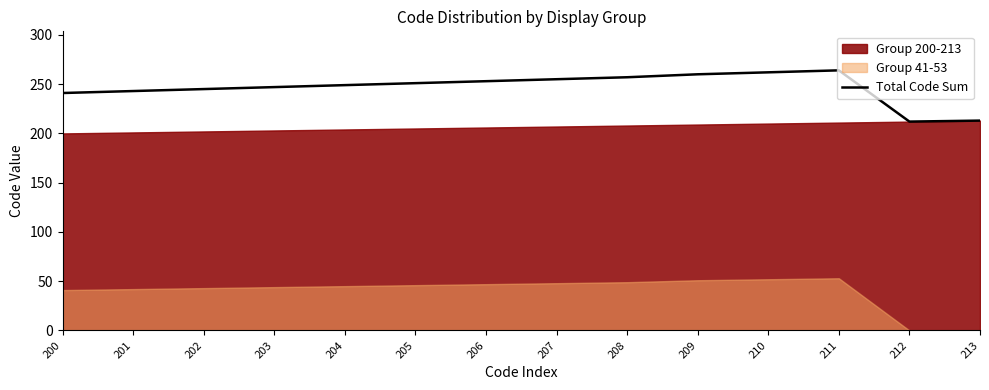

True or false: Total Code Sum has a value of 213 at 213.

True